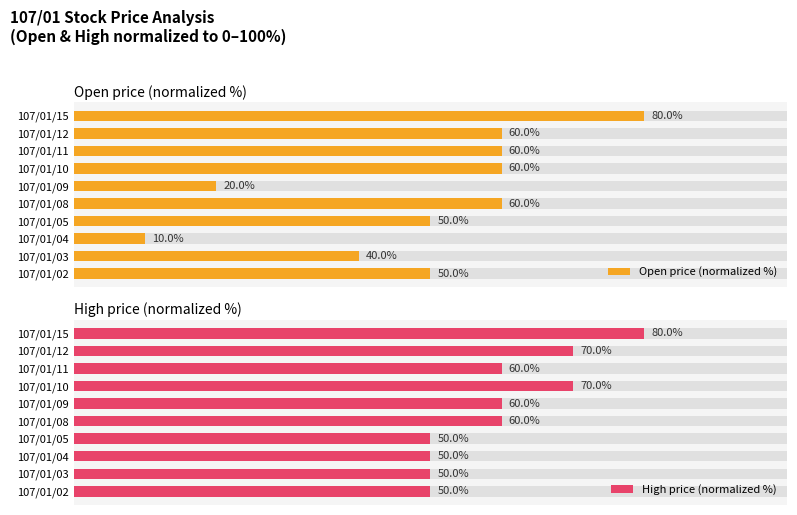

Which series changed the most between 107/01/02 and 107/01/04?

Open price (normalized %)